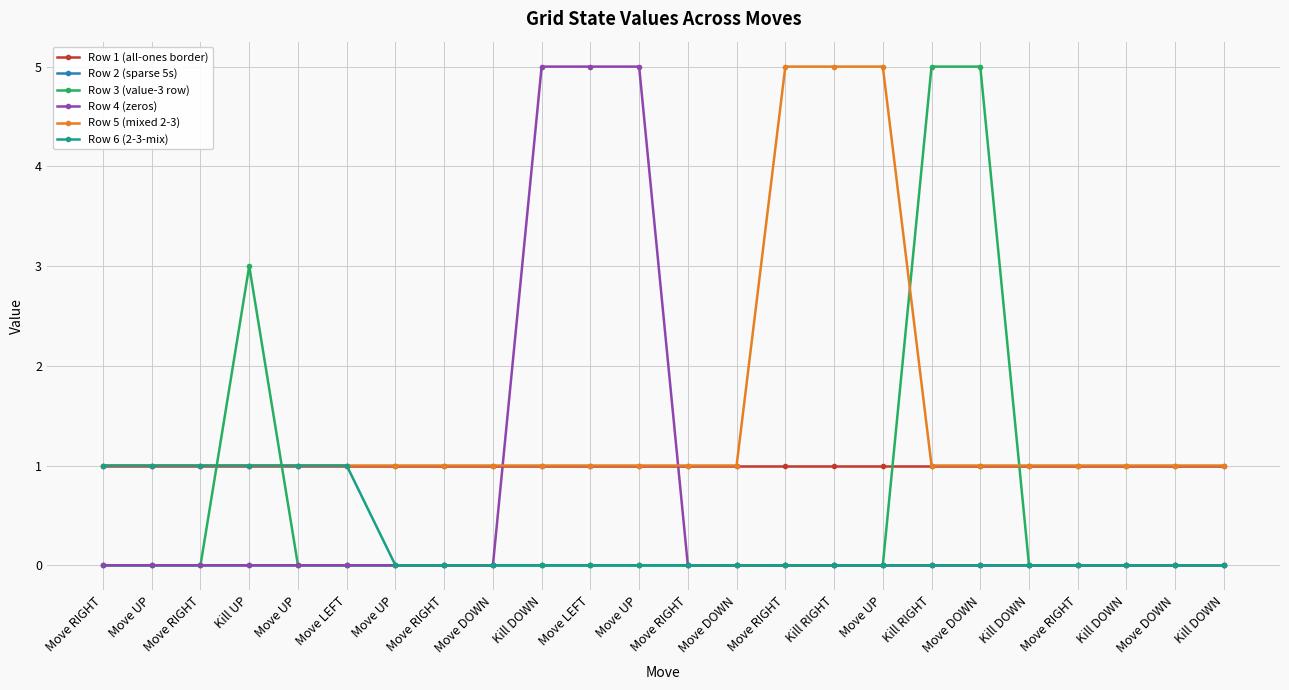

Is this an area chart (filled region under the line)?

No